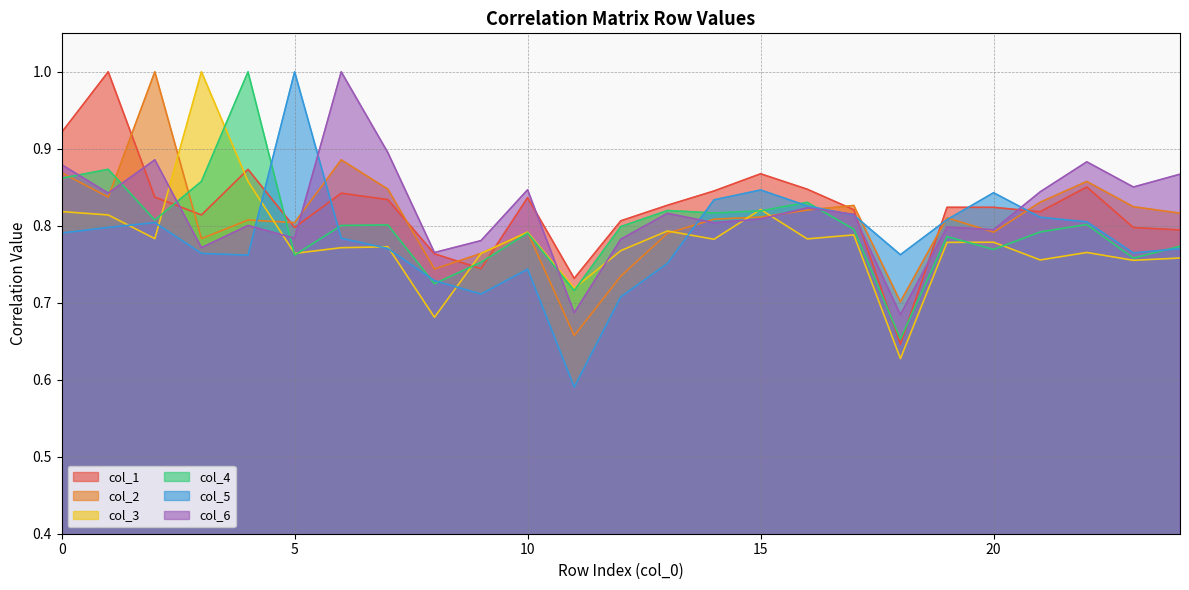

List the series in order of their peak value, lowest first.

col_2, col_1, col_3, col_6, col_4, col_5